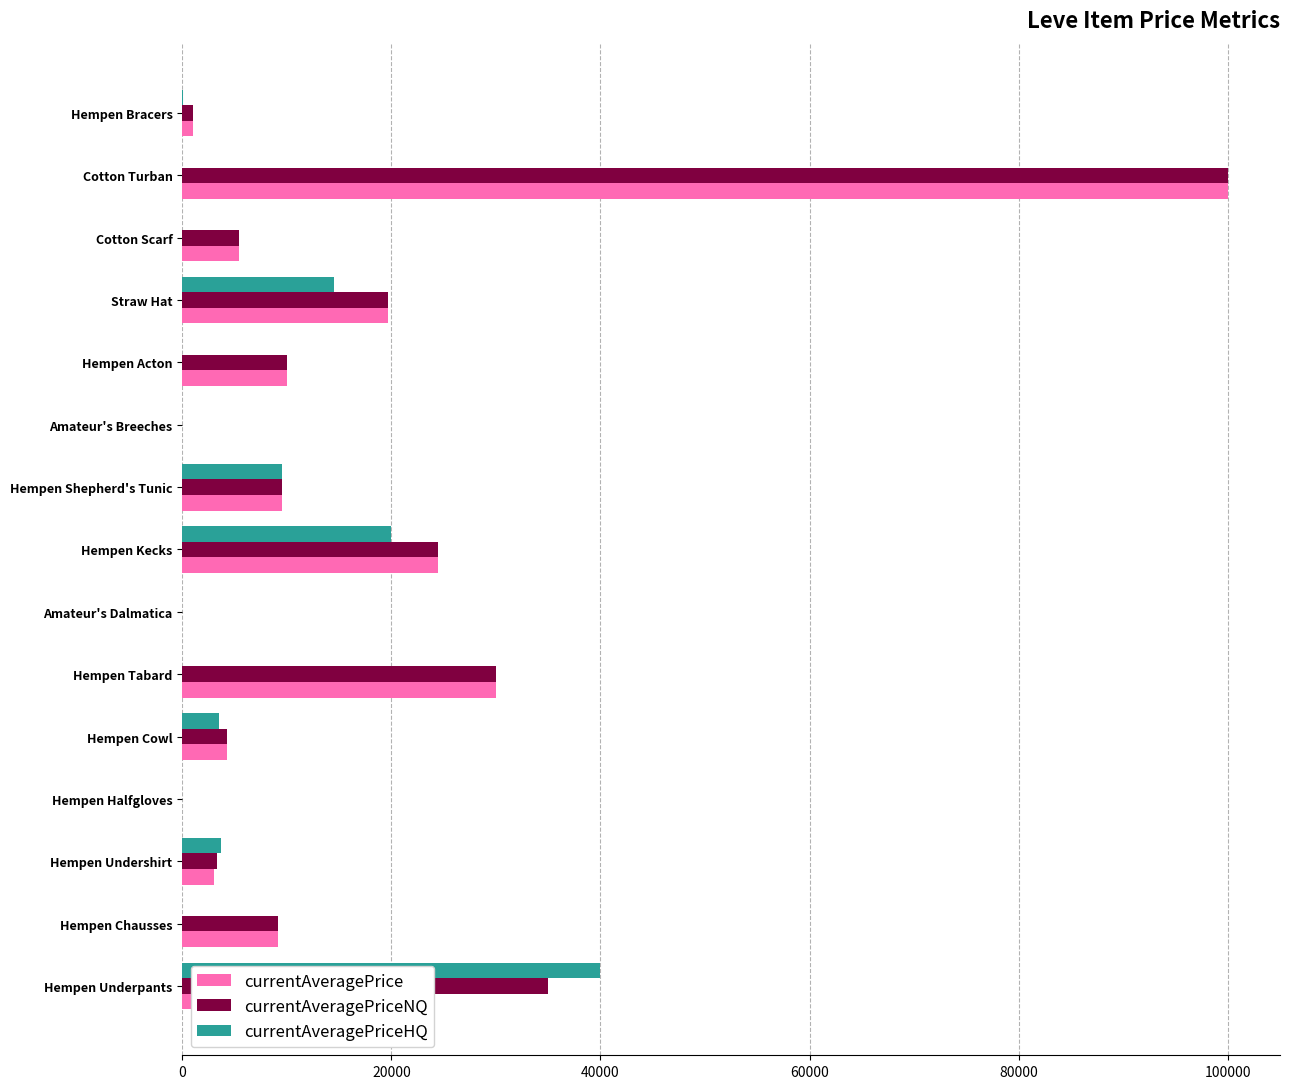

At which category is the sum across all series the highest?

Cotton Turban